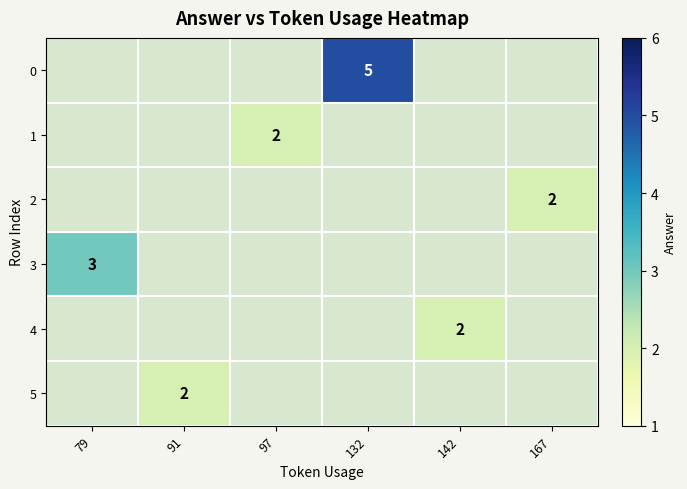

Is it true that 4 equals 2 at 142?

True